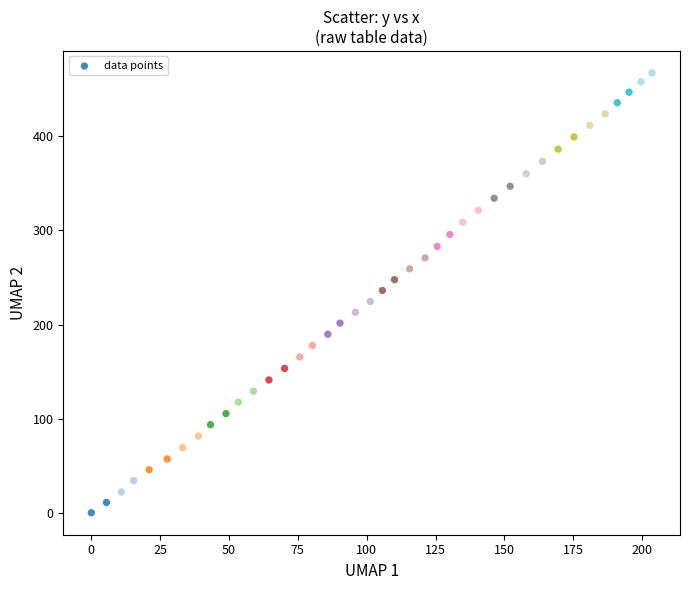

What is the range of X values (max minus min)?

203.6